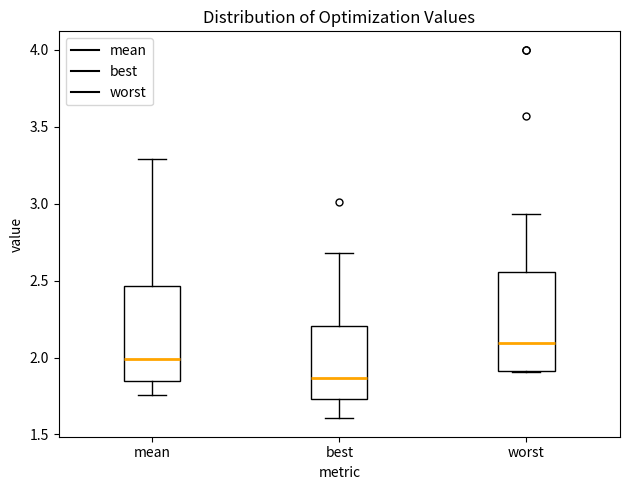

Where is the lower edge of the box for worst on the y-axis? The values are not printed on the chart, so give them approximately, as read against the axis.

1.90